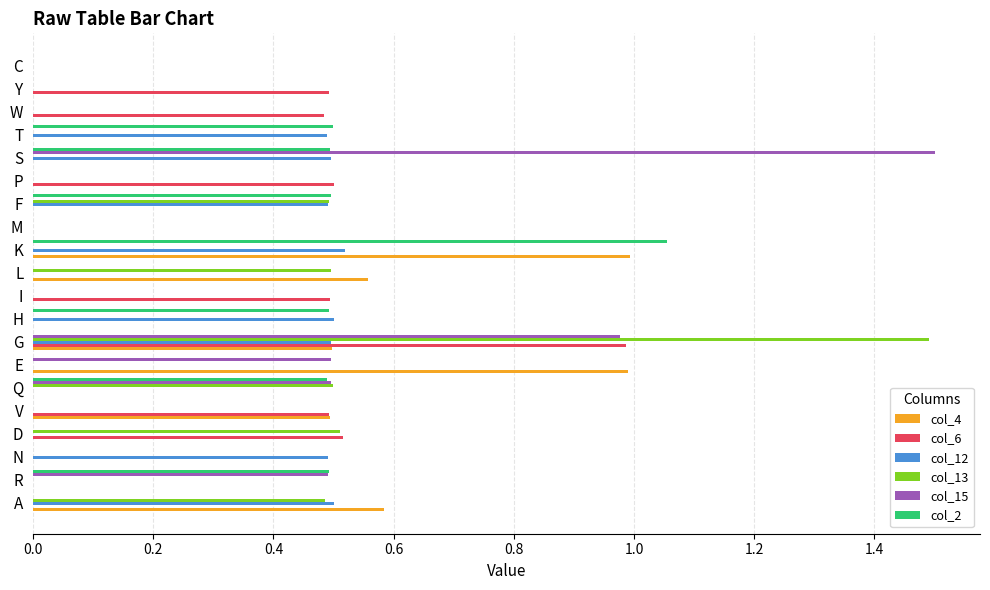

Which category has the highest value in the col_2 series?

K